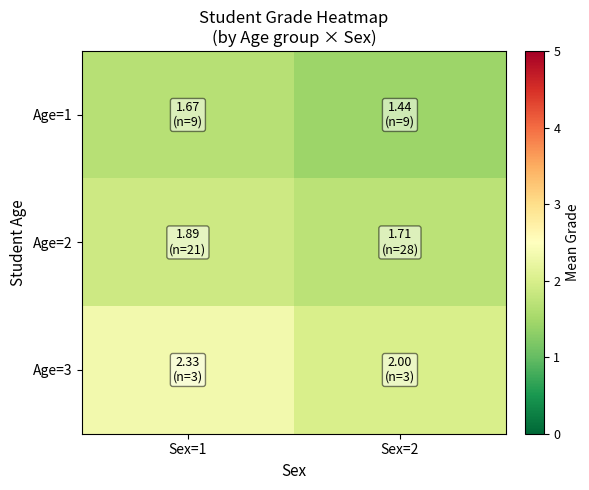

Reading left to right, transcribe all the data shown in this chart.

Age=1: Sex=1=1.7	Sex=2=1.4
Age=2: Sex=1=1.9	Sex=2=1.7
Age=3: Sex=1=2.3	Sex=2=2.0